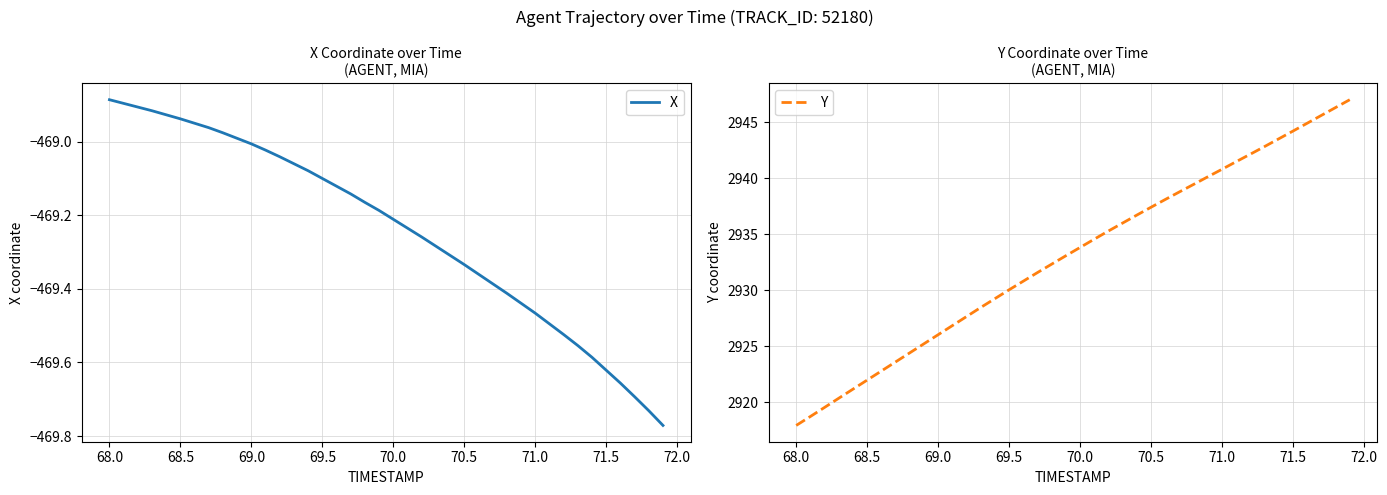

What is the value of the Y point at the 34th from the left?

2942.8